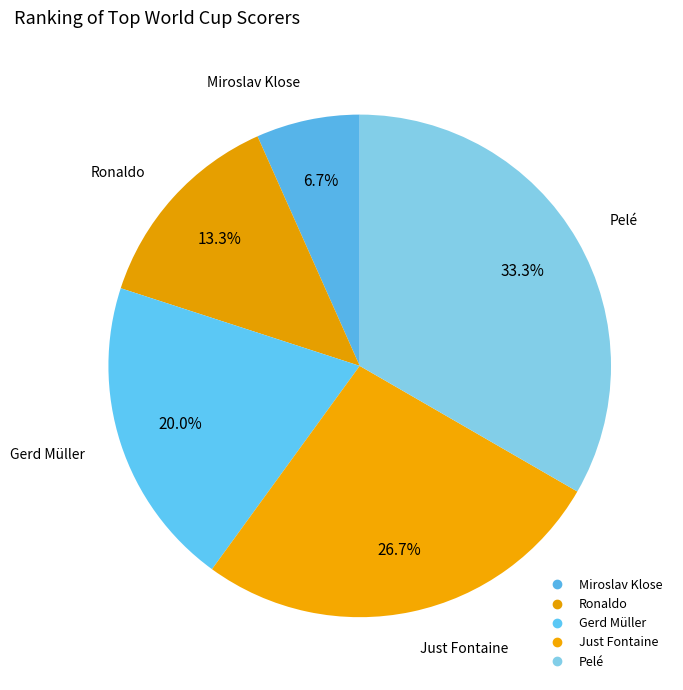

To the nearest percent, what is the average slice percentage?

20%